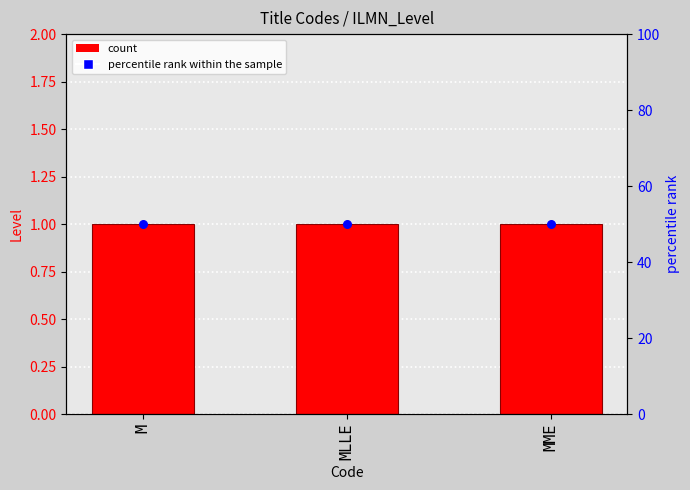

Which series contains the highest Y value?

percentile rank within the sample